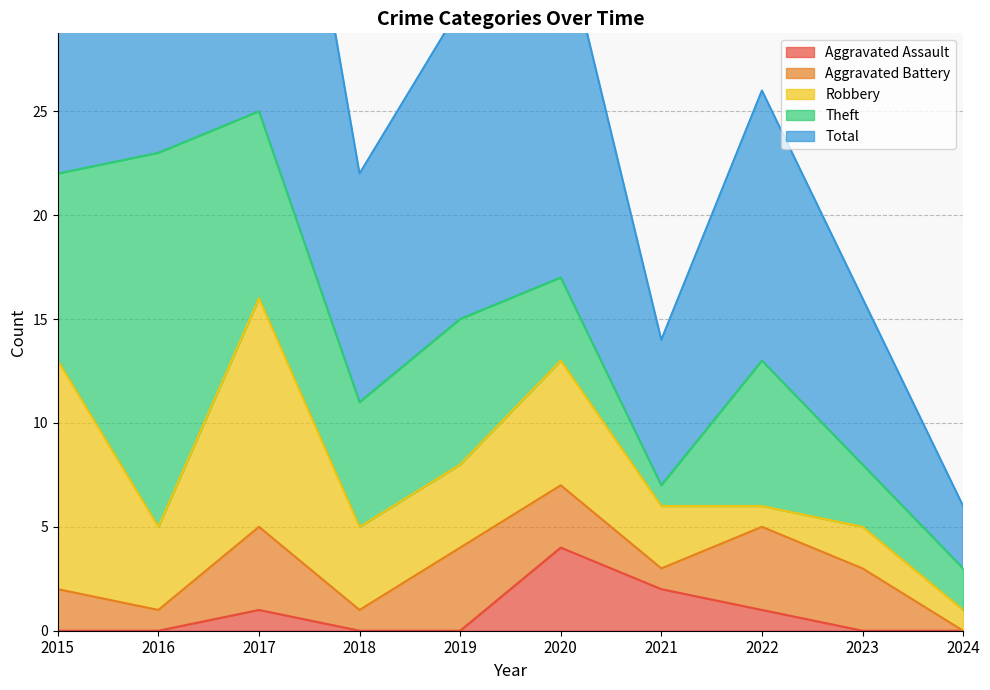

Reading right to left, extract all data points from this chart.

Aggravated Assault: 2024=0	2023=0	2022=1	2021=2	2020=4	2019=0	2018=0	2017=1	2016=0	2015=0
Aggravated Battery: 2024=0	2023=3	2022=4	2021=1	2020=3	2019=4	2018=1	2017=4	2016=1	2015=2
Robbery: 2024=1	2023=2	2022=1	2021=3	2020=6	2019=4	2018=4	2017=11	2016=4	2015=11
Theft: 2024=2	2023=3	2022=7	2021=1	2020=4	2019=7	2018=6	2017=9	2016=18	2015=9
Total: 2024=3	2023=8	2022=13	2021=7	2020=17	2019=15	2018=11	2017=25	2016=23	2015=23